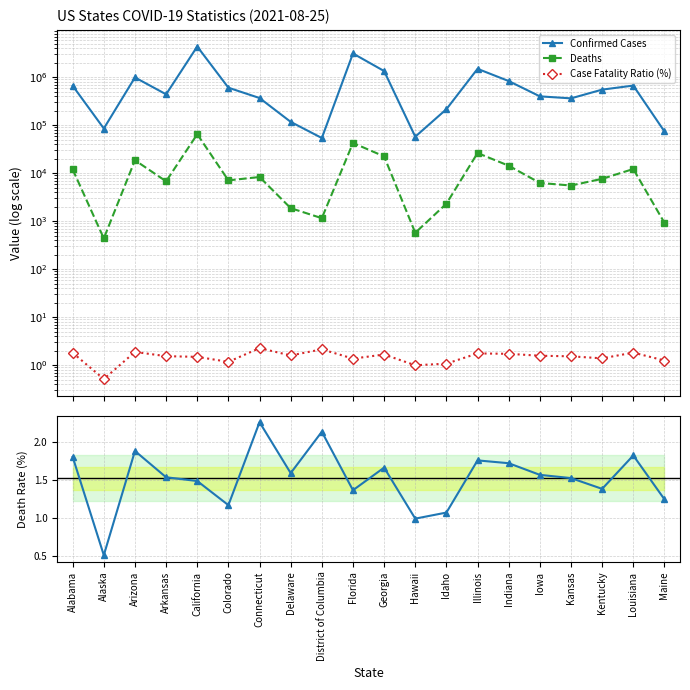

The Deaths series shows 4846.5 at Connecticut. True or false?

False